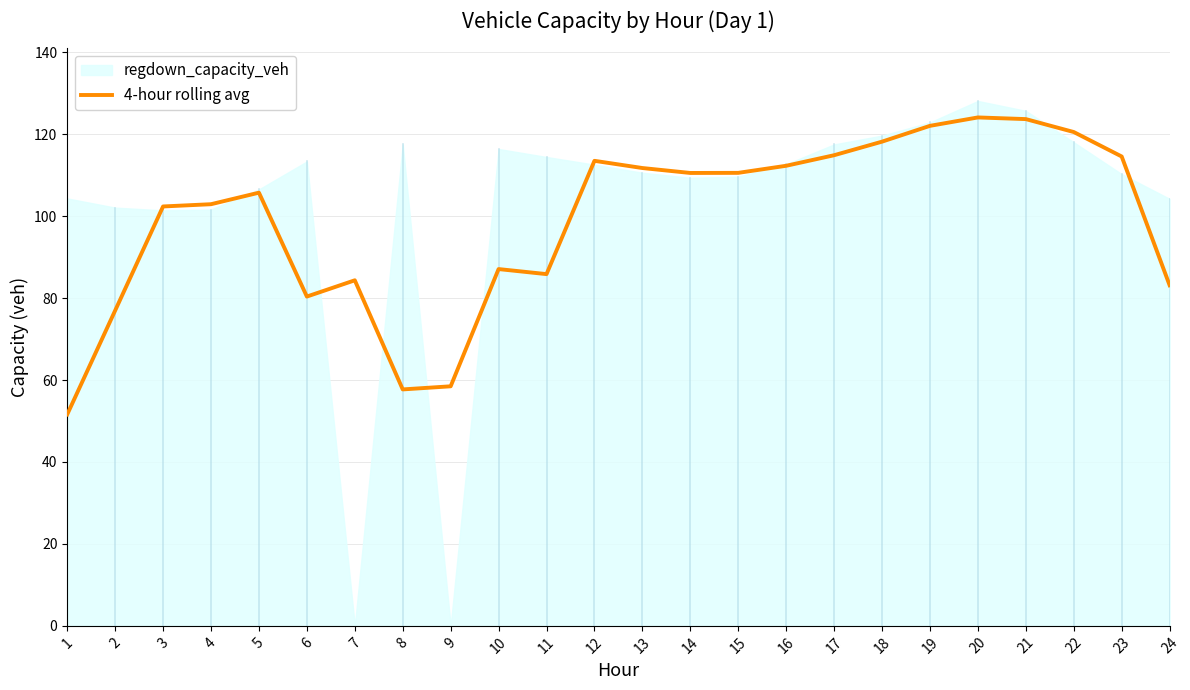

True or false: 4-hour rolling avg has a value of 119.5 at 6.

False